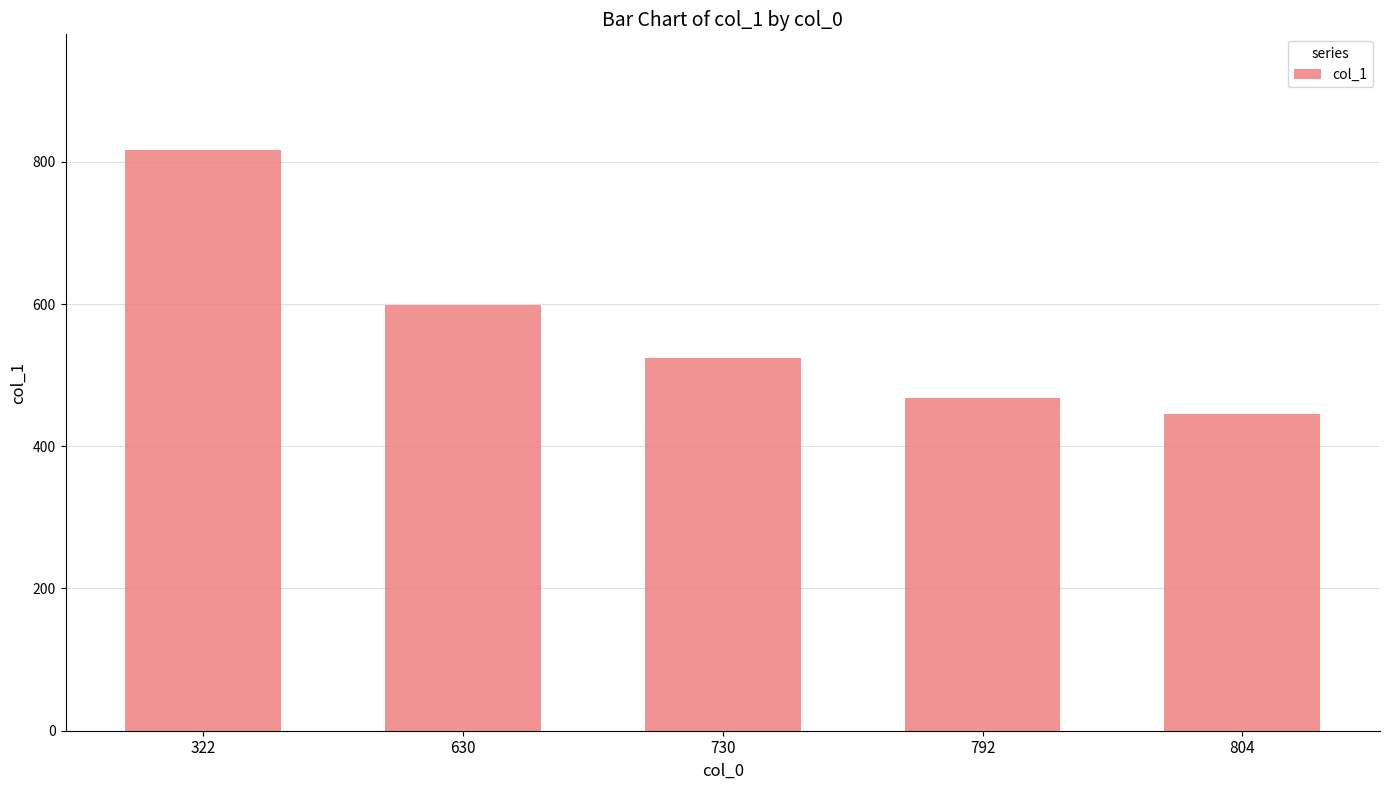

What is the sum of the values at 322 and 792?

1284